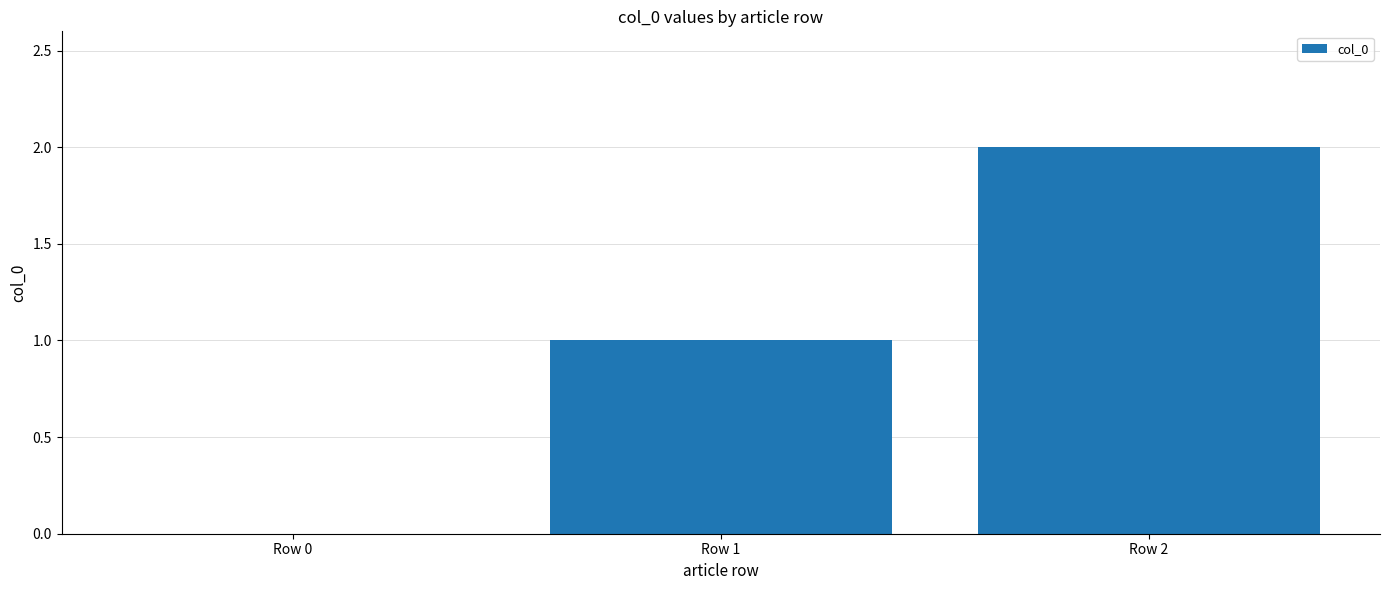

Count the values in the range 0 to 2.

3